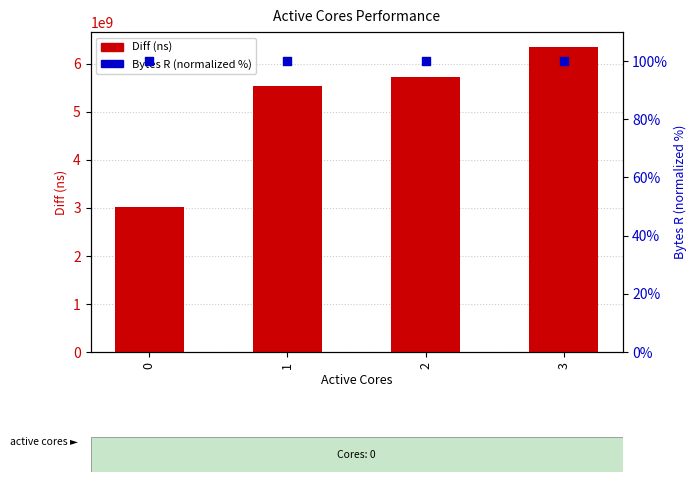

Which series has the largest total across all categories?

Diff (ns)